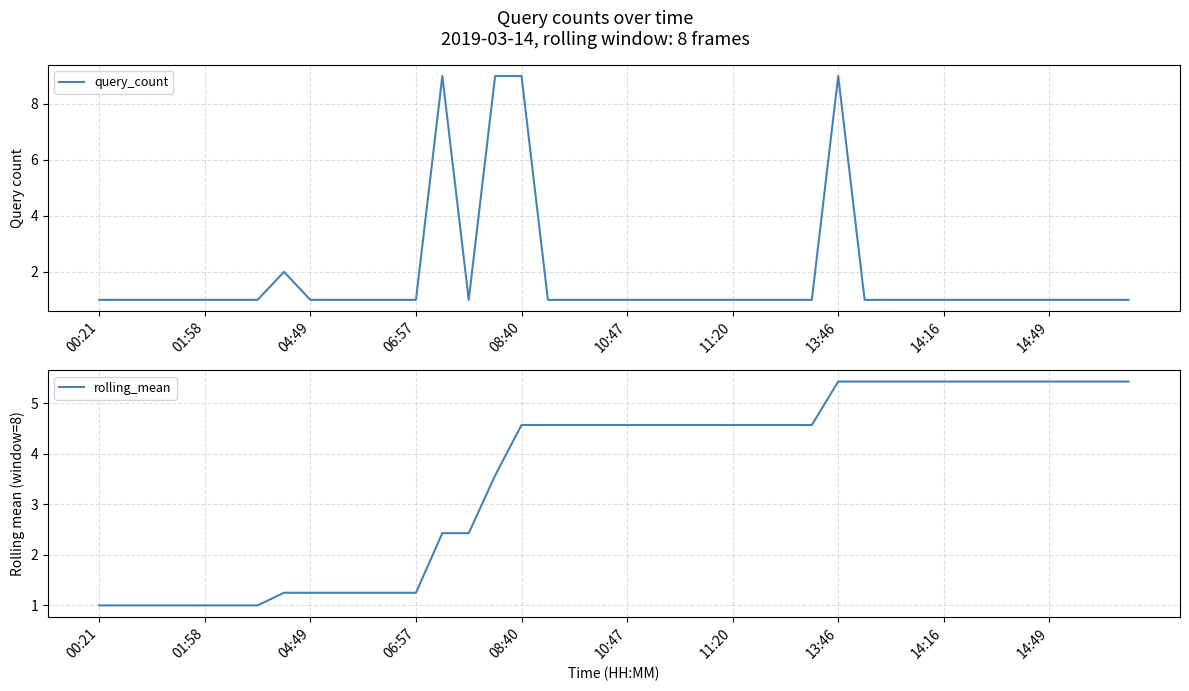

Rank the series by their maximum value, from highest to lowest.

query_count, rolling_mean